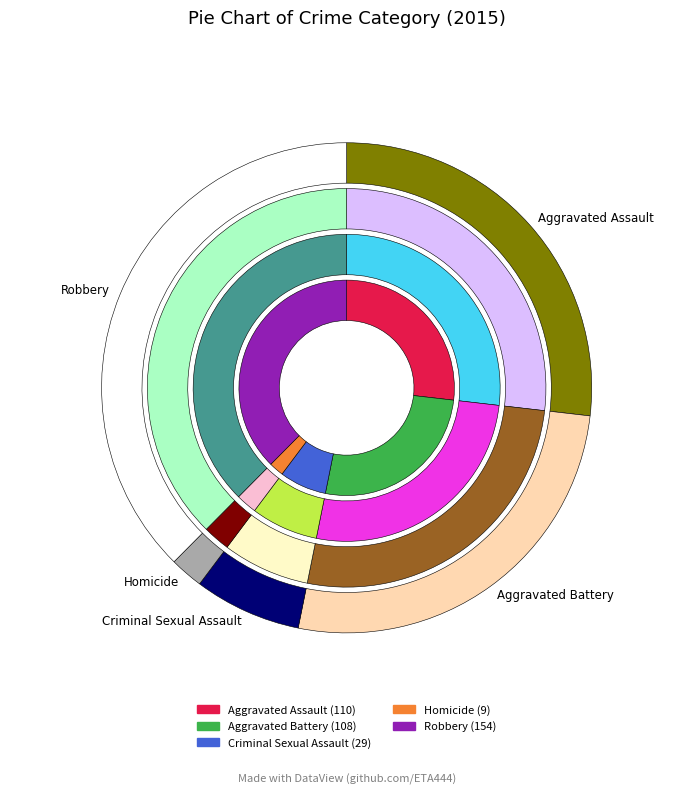

Rank the categories by value from highest to lowest.

Robbery, Aggravated Assault, Aggravated Battery, Criminal Sexual Assault, Homicide